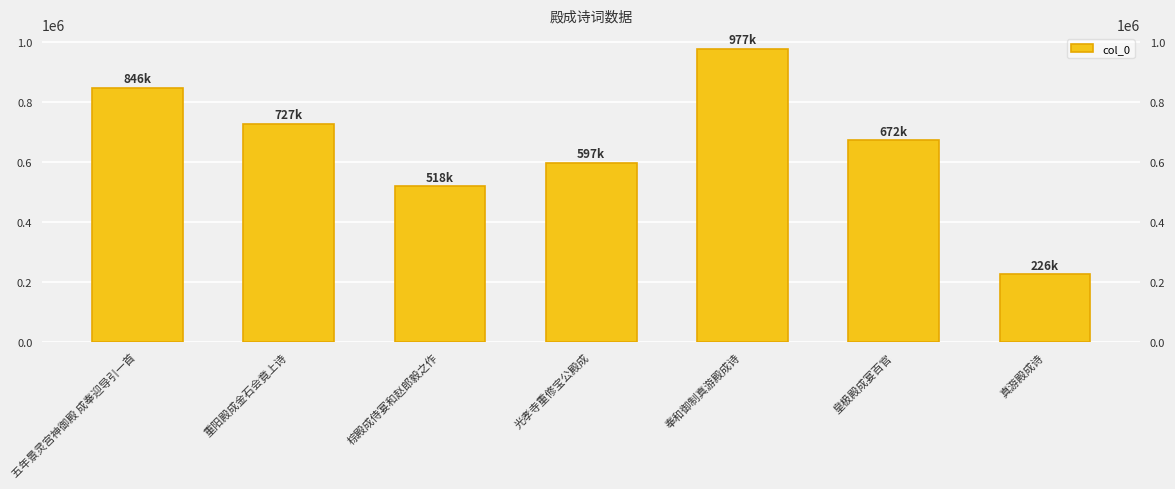

List the labels in order of value, largest first.

奉和御制真游殿成诗, 五年景灵宫神御殿 成奉迎导引一首, 重阳殿成金石会竟上诗, 皇极殿成宴百官, 光孝寺重修宝公殿成, 棕殿成侍宴和赵郎毅之作, 真游殿成诗